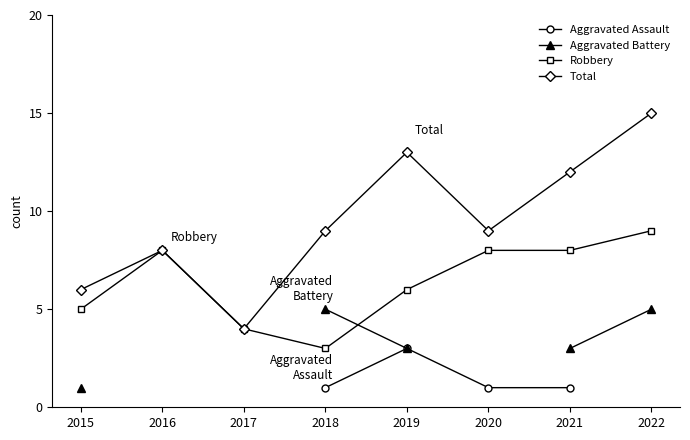

At which category is the sum across all series the highest?

2019